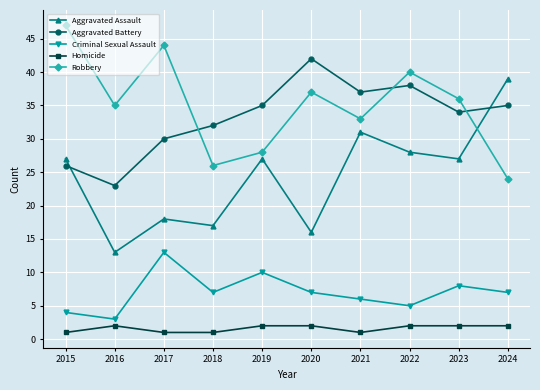

Where is the first local maximum for Aggravated Battery?

2020